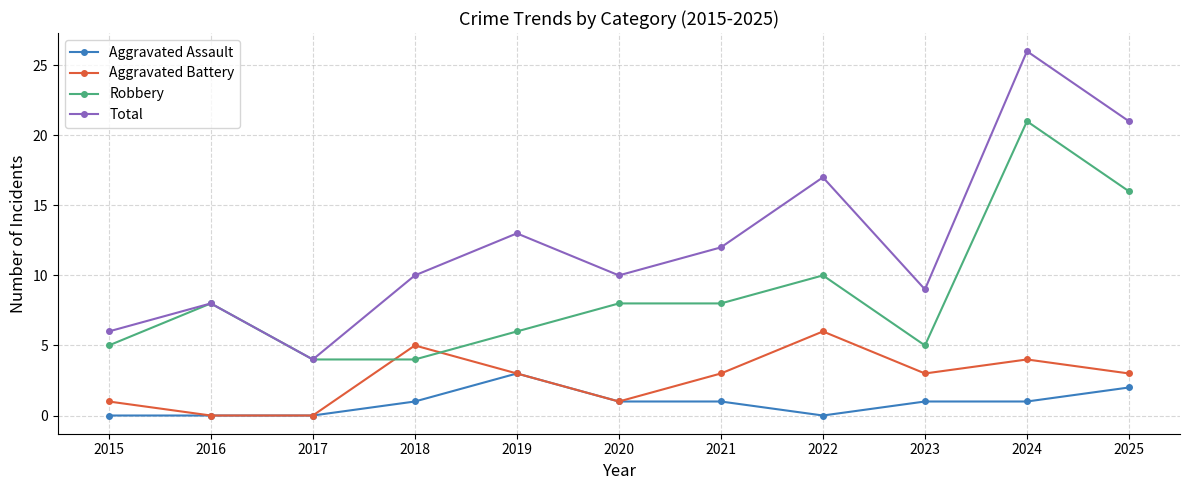

True or false: Aggravated Battery and Total intersect in this chart.

False